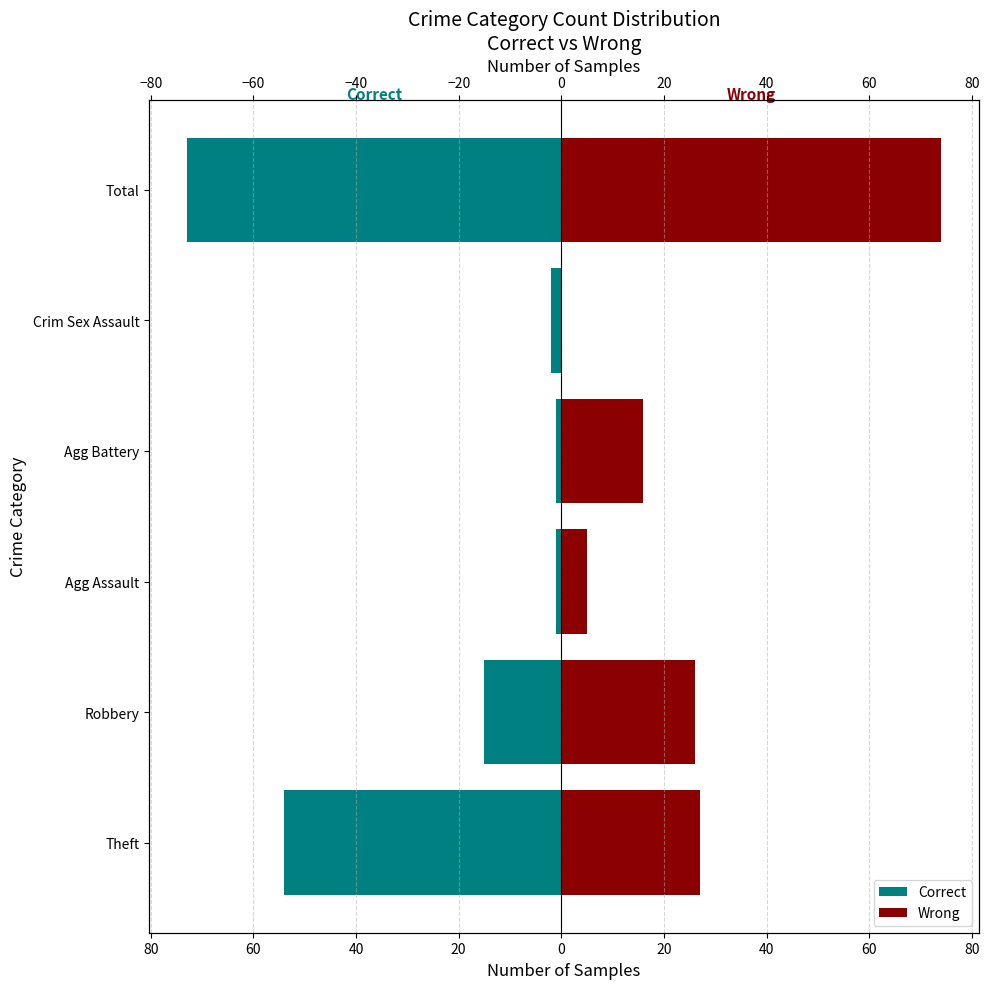

What is the minimum value shown in the chart?

-73